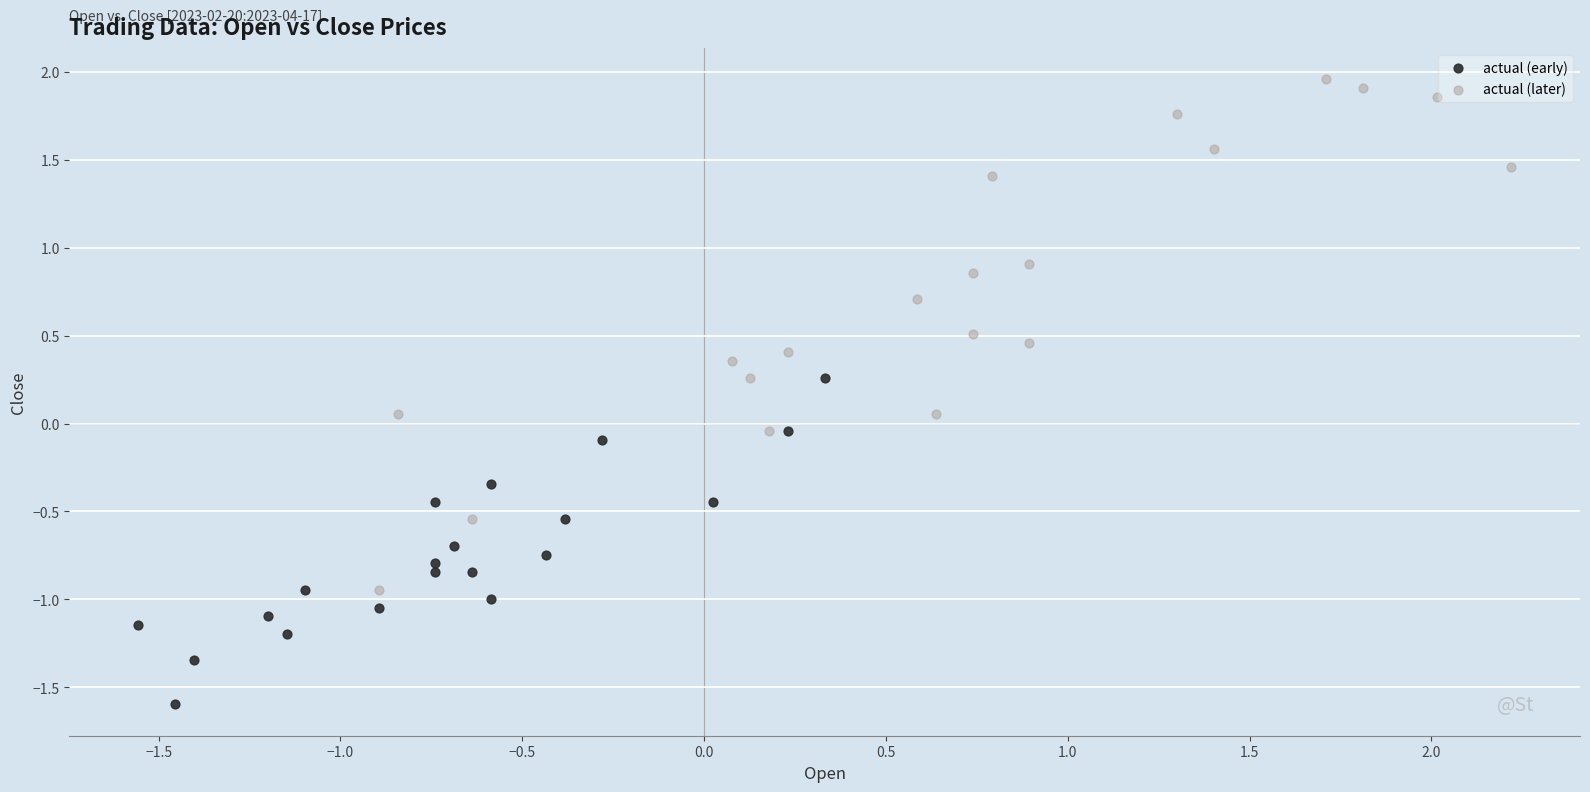

Which series contains the lowest Y value?

actual (early)